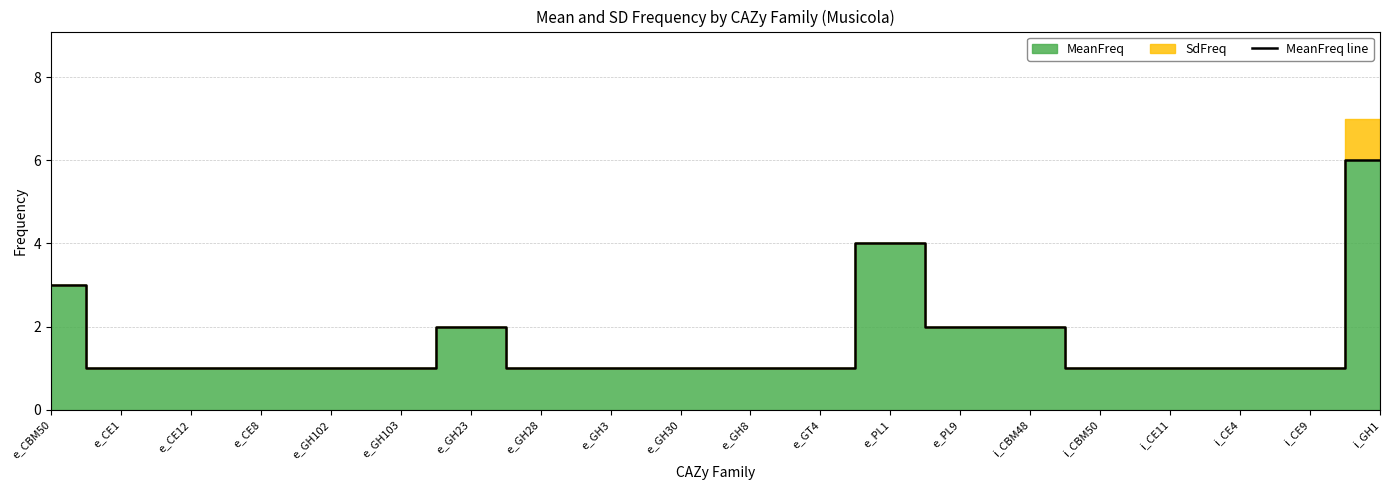

Does the chart have visible grid lines?

Yes